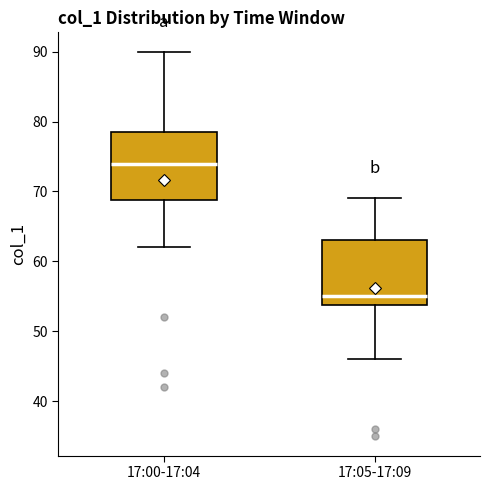

Where does the lower whisker of the box for 17:00-17:04 end on the y-axis? The values are not printed on the chart, so give them approximately, as read against the axis.

62